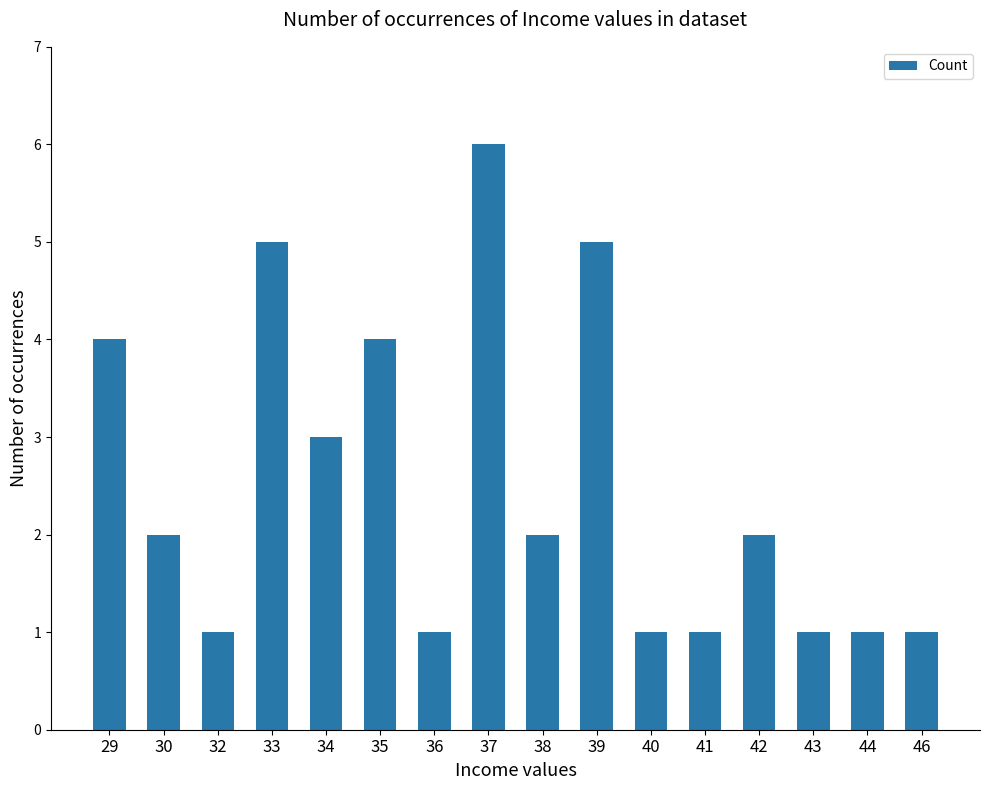

Which has a higher value, 46 or 37?

37